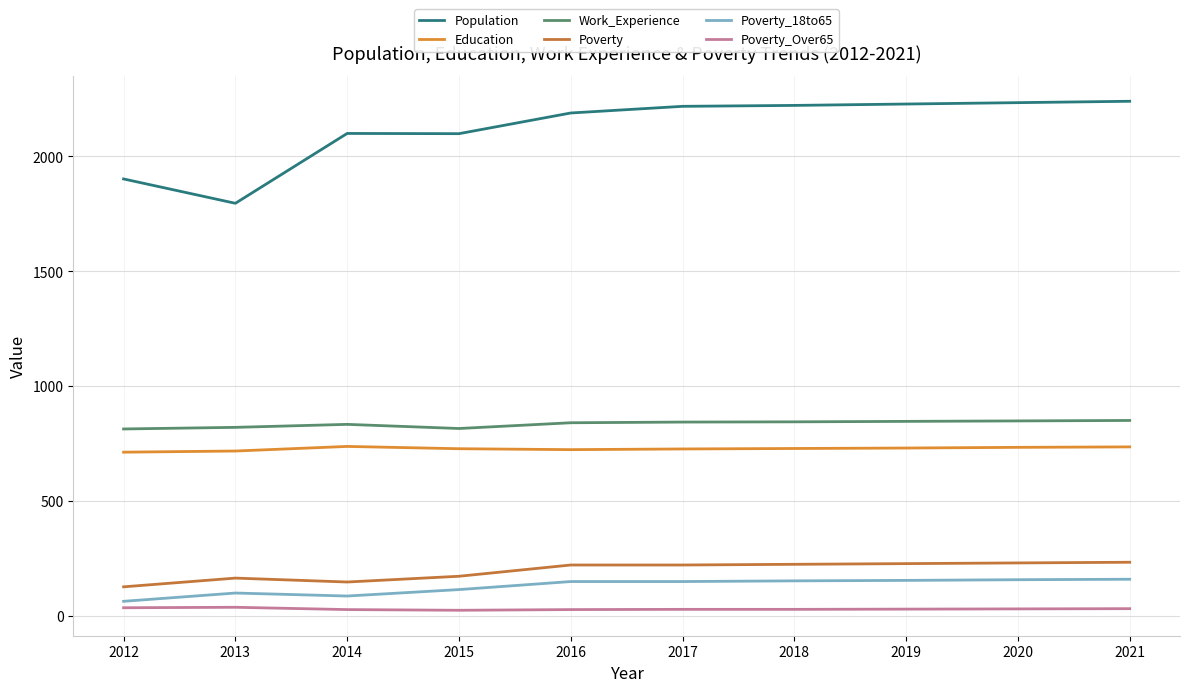

What value does the Education series have at 2020?

734